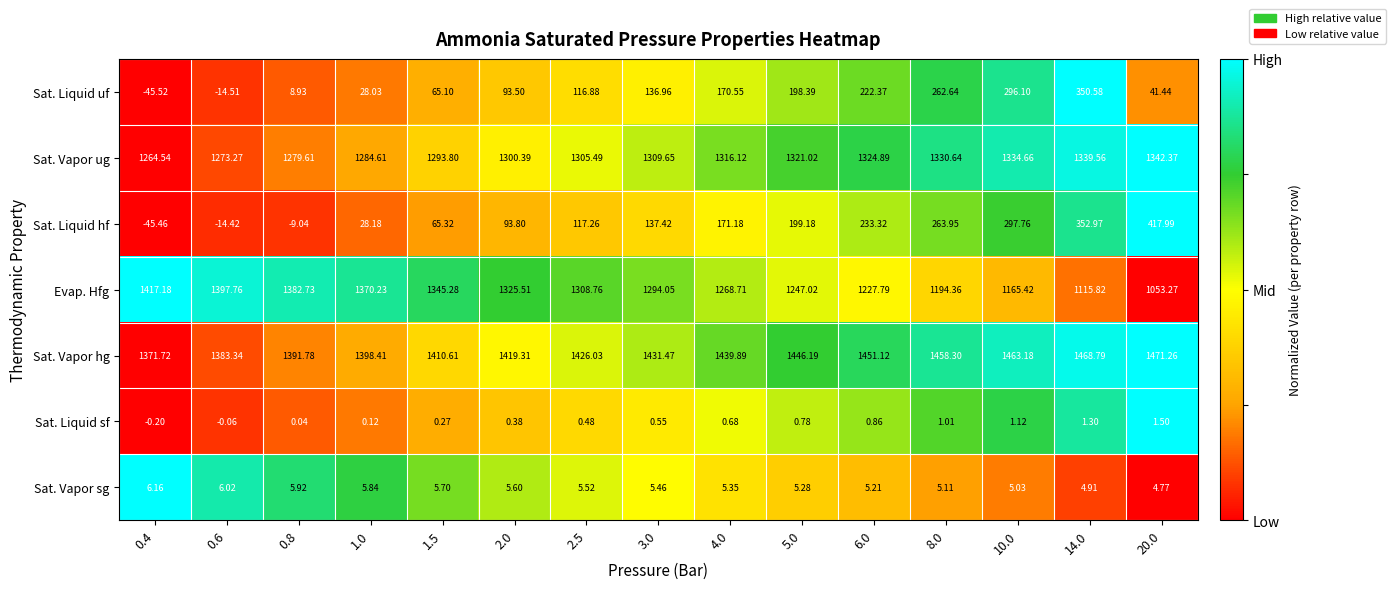

At 0.6, list the series in order from largest to smallest.

Evap. Hfg, Sat. Vapor hg, Sat. Vapor ug, Sat. Vapor sg, Sat. Liquid sf, Sat. Liquid hf, Sat. Liquid uf